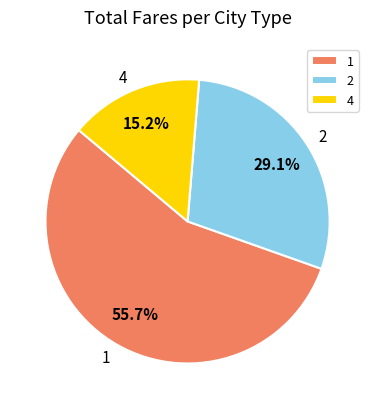

Approximately how many times larger is the value at 2 compared to 1?

0.5